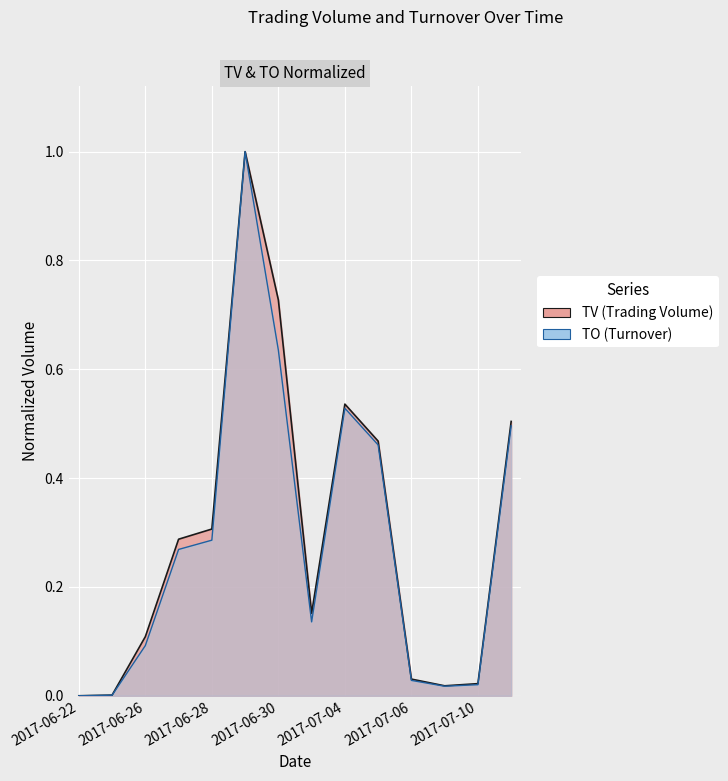

At which label is TO_line closest to 0?

2017-06-22